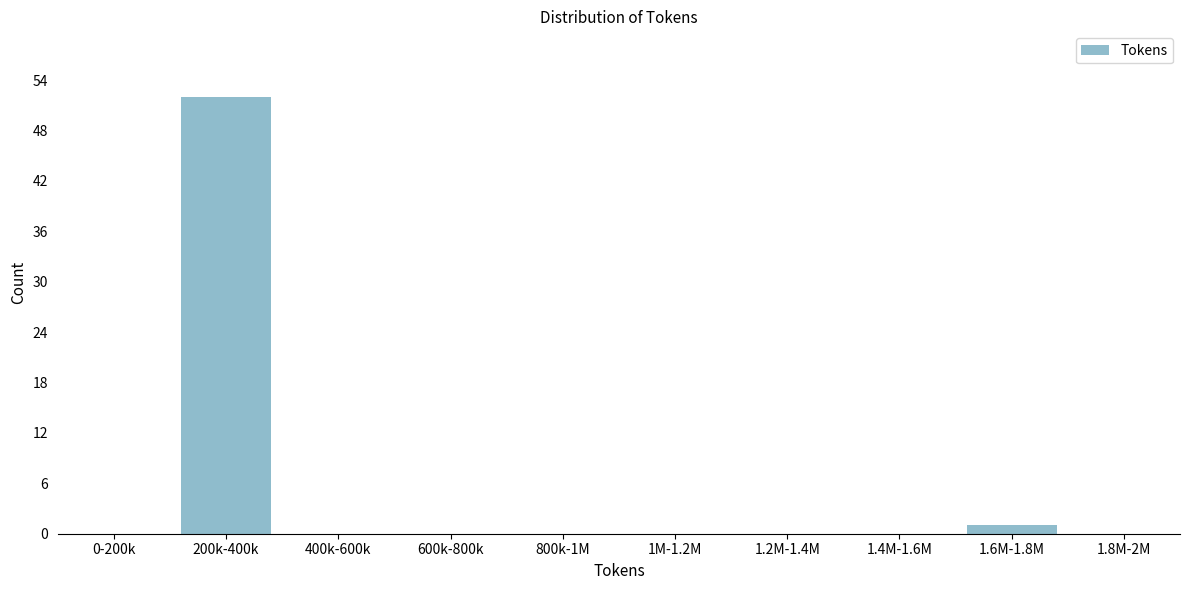

Reading right to left, extract all data points from this chart.

1.8M-2M=0	1.6M-1.8M=1	1.4M-1.6M=0	1.2M-1.4M=0	1M-1.2M=0	800k-1M=0	600k-800k=0	400k-600k=0	200k-400k=52	0-200k=0